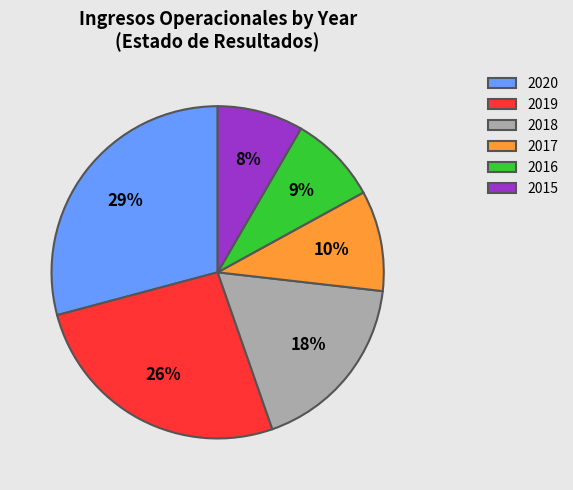

To the nearest percent, what is the average slice percentage?

17%